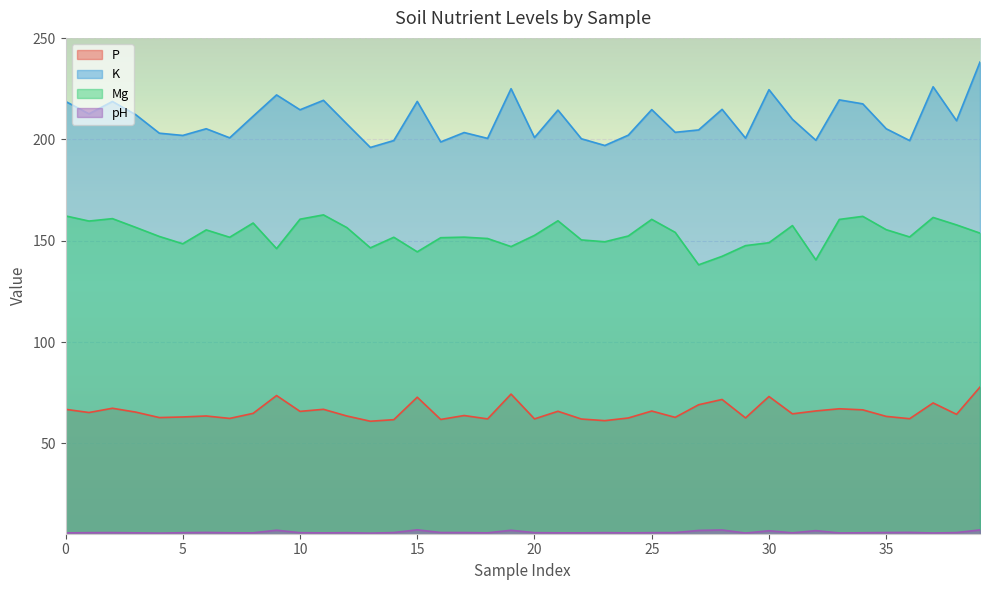

List the series in order of their peak value, lowest first.

pH, P, Mg, K